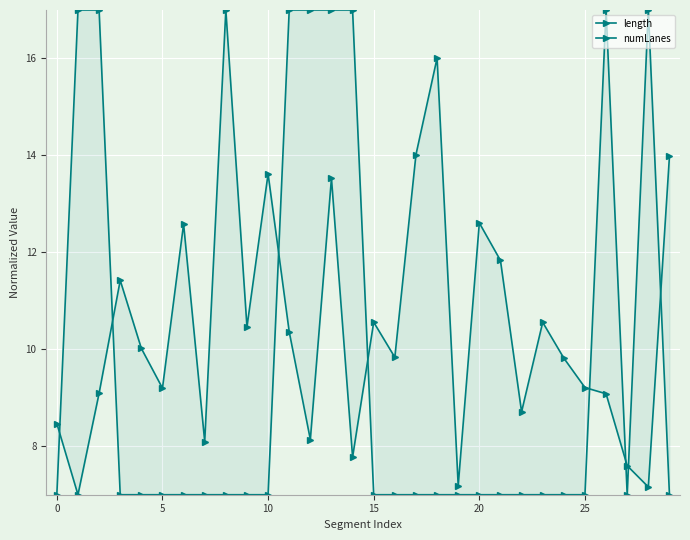

What is the greatest value displayed?

17.0